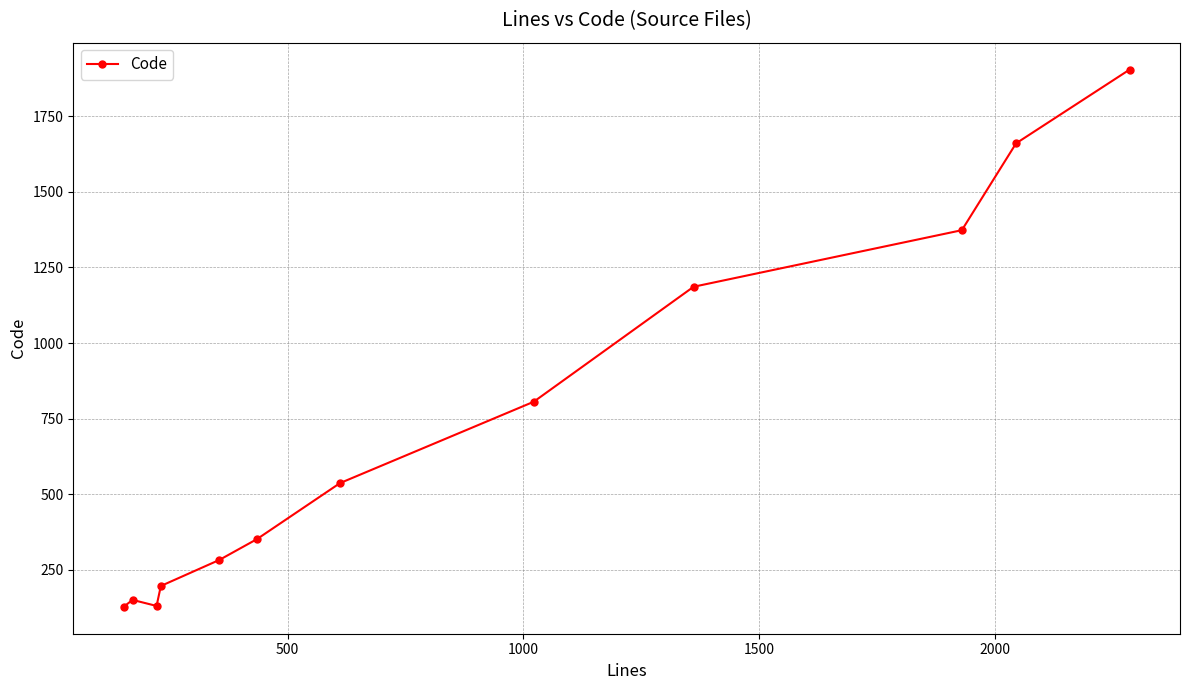

How many lines are shown in the chart?

1